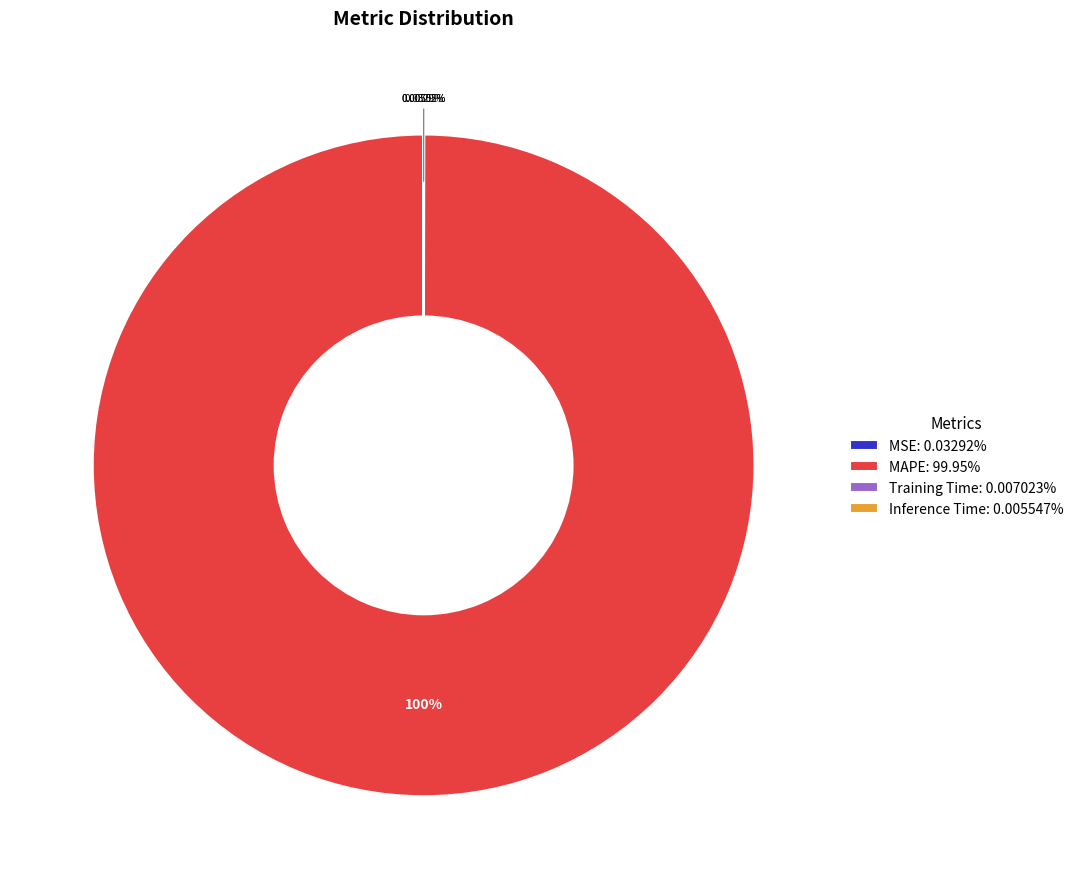

Does MAPE: 99.95% represent more than half of the total?

Yes